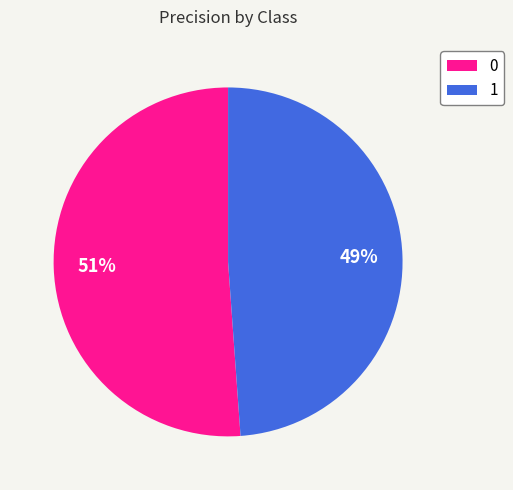

Rank the categories by value from lowest to highest.

1, 0